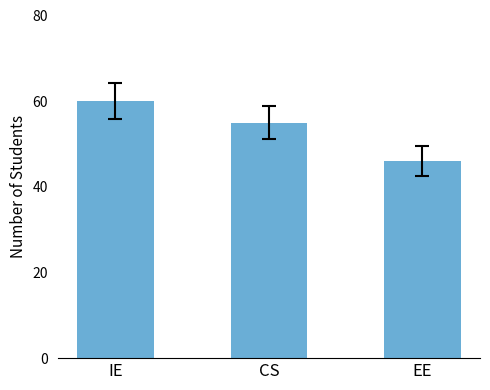

Does the chart contain stacked bars?

No